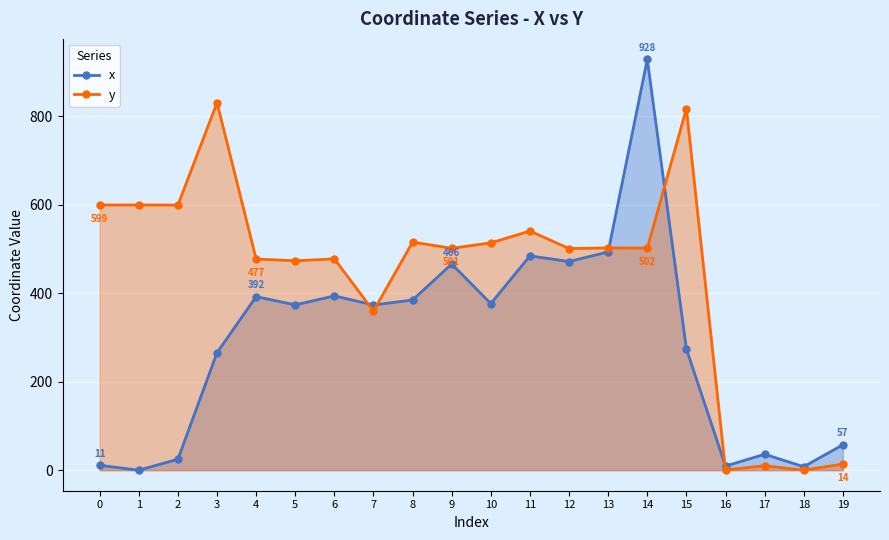

What is the value of the y point at the 17th from the left?

0.6